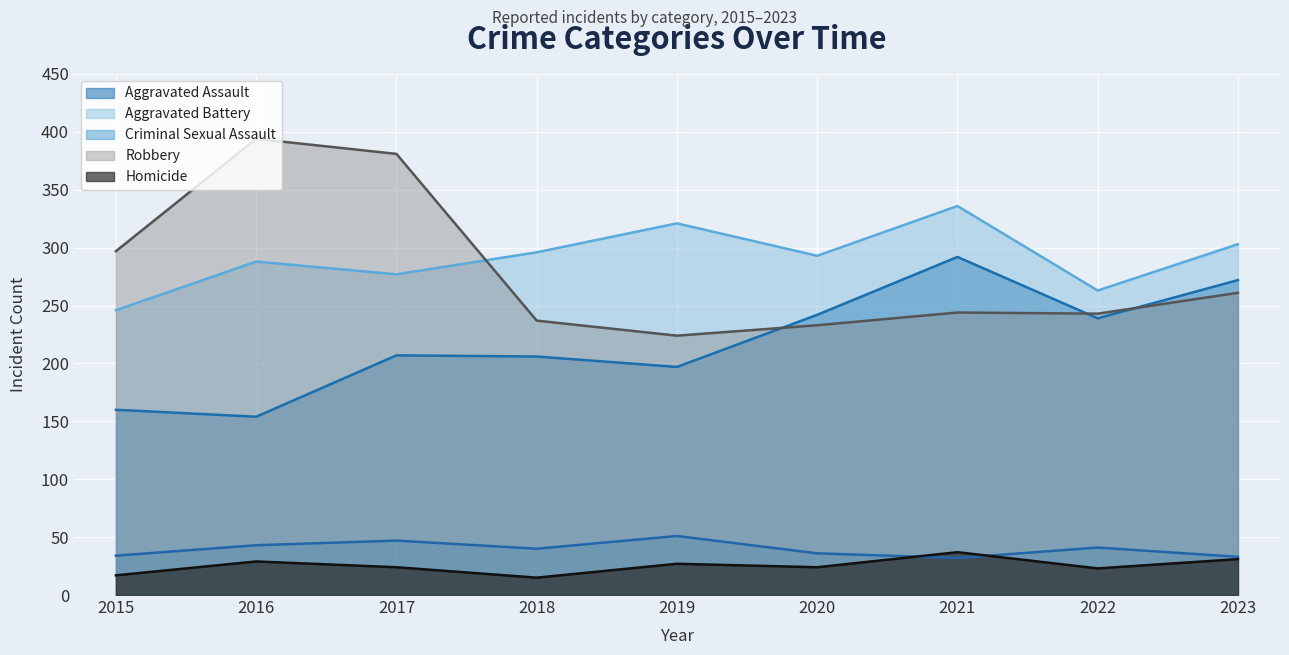

Rank the series at 2023 from lowest to highest value.

Homicide, Criminal Sexual Assault, Robbery, Aggravated Assault, Aggravated Battery